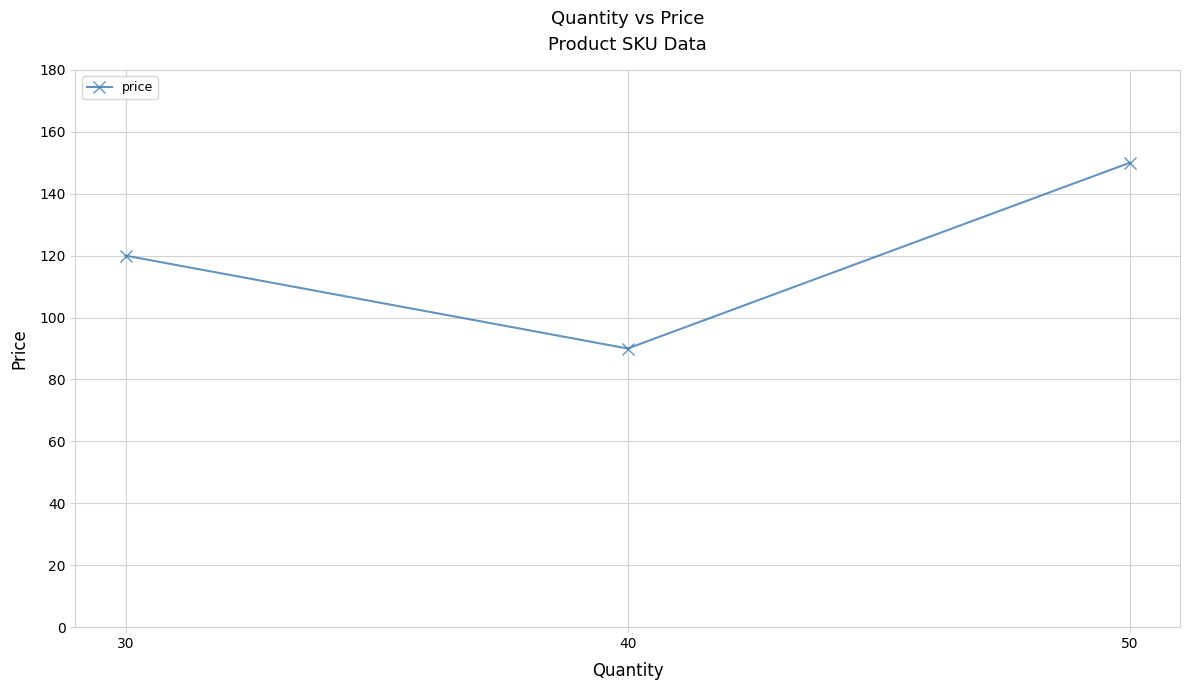

Rank the categories by value from lowest to highest.

40, 30, 50